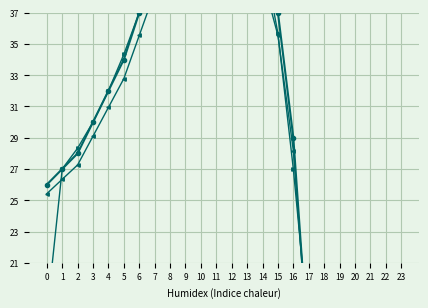

Between 5 and 14, which is larger?

14